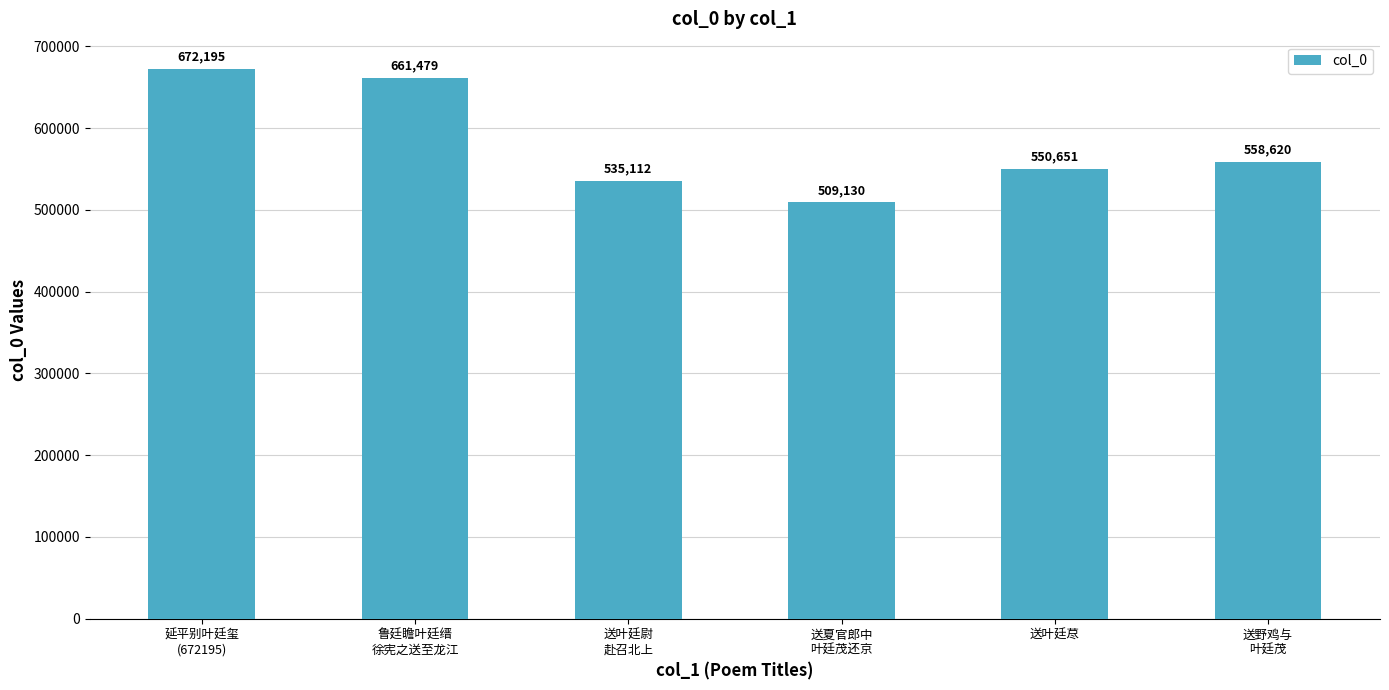

Which has a higher value, 送叶廷尉
赴召北上 or 延平别叶廷玺
(672195)?

延平别叶廷玺
(672195)